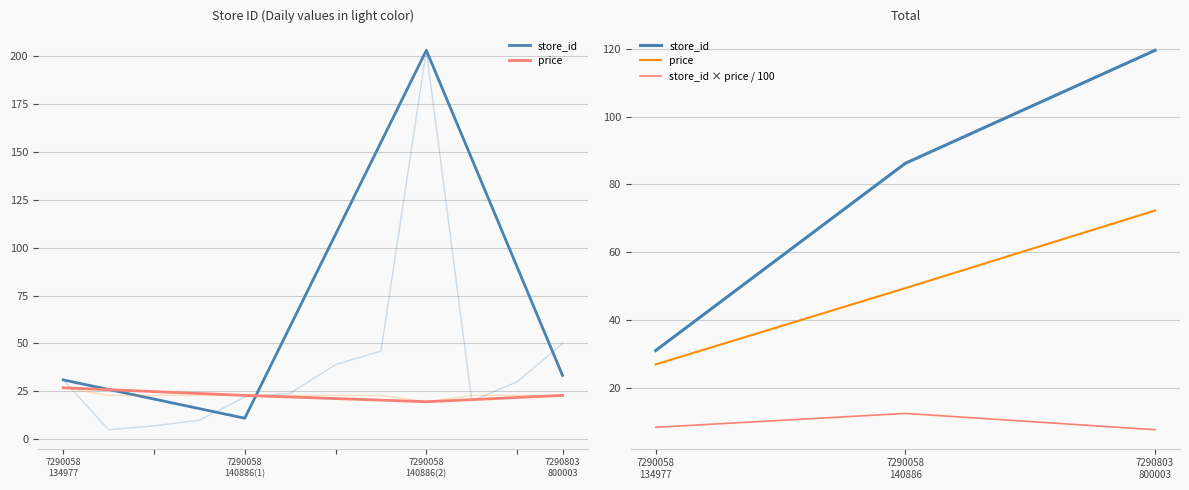

What is the sum of all price values?

148.6